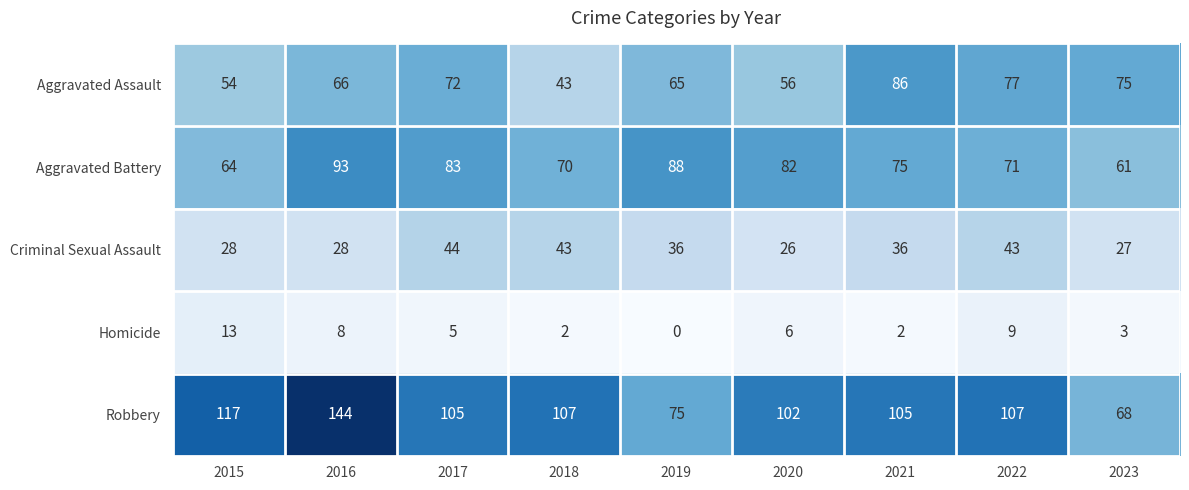

Between 2015 and 2022, which series saw the biggest shift?

Aggravated Assault